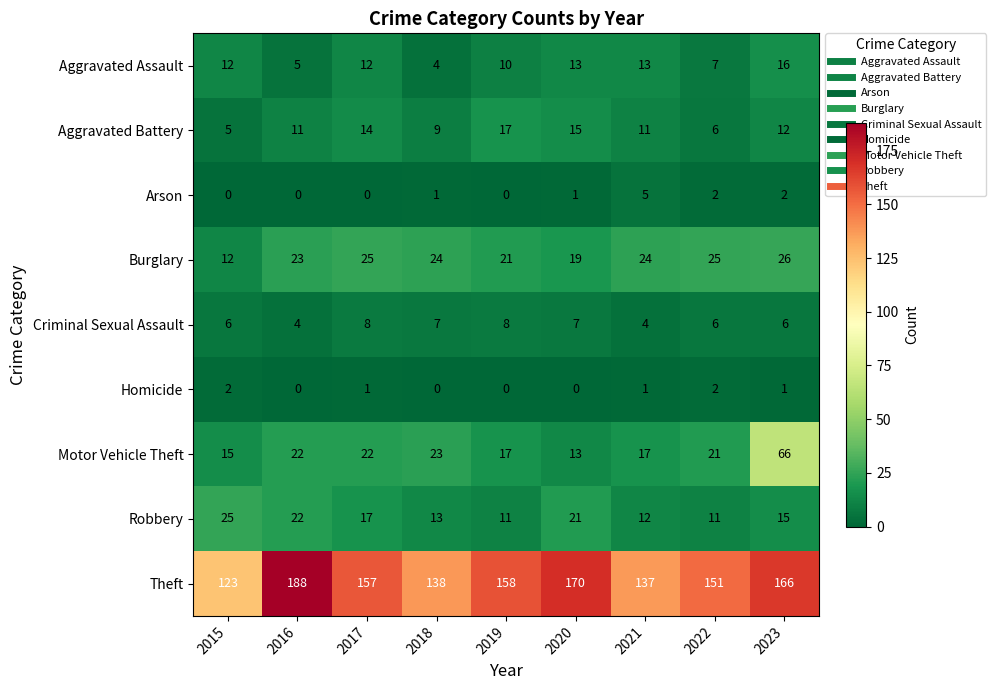

Count the number of data series in this chart.

9